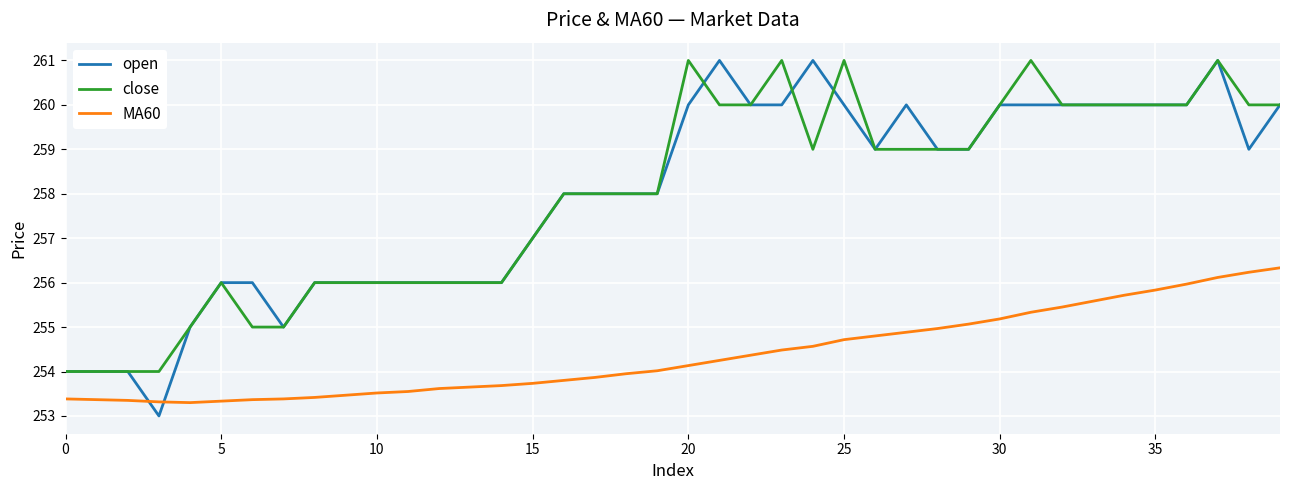

Which series has the largest range (max minus min)?

open